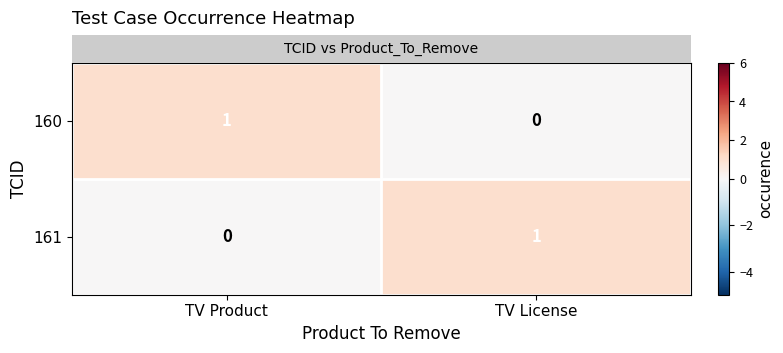

At which label is 161 closest to 0?

TV Product